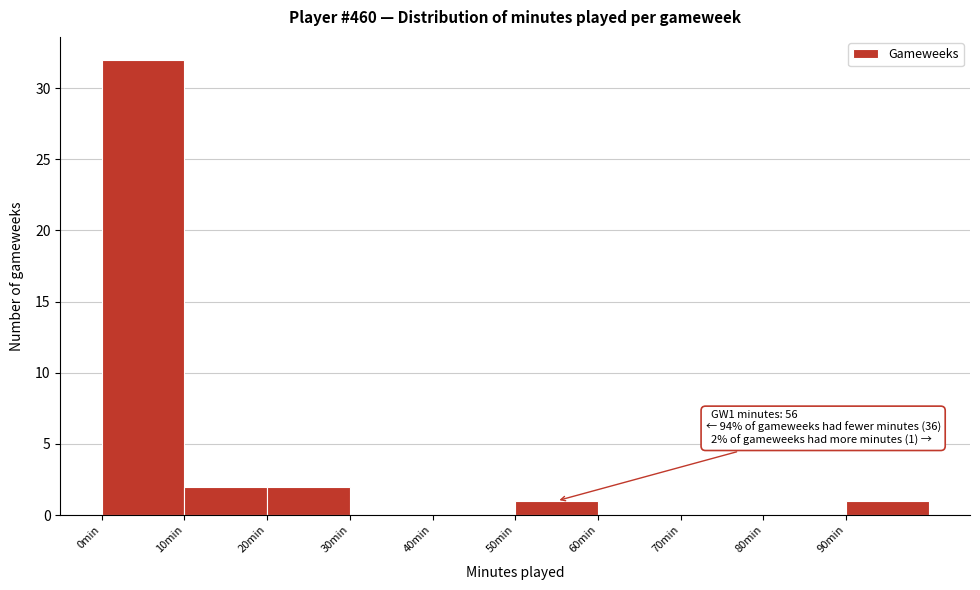

Which range on the x-axis has the tallest bar?

0 to 10